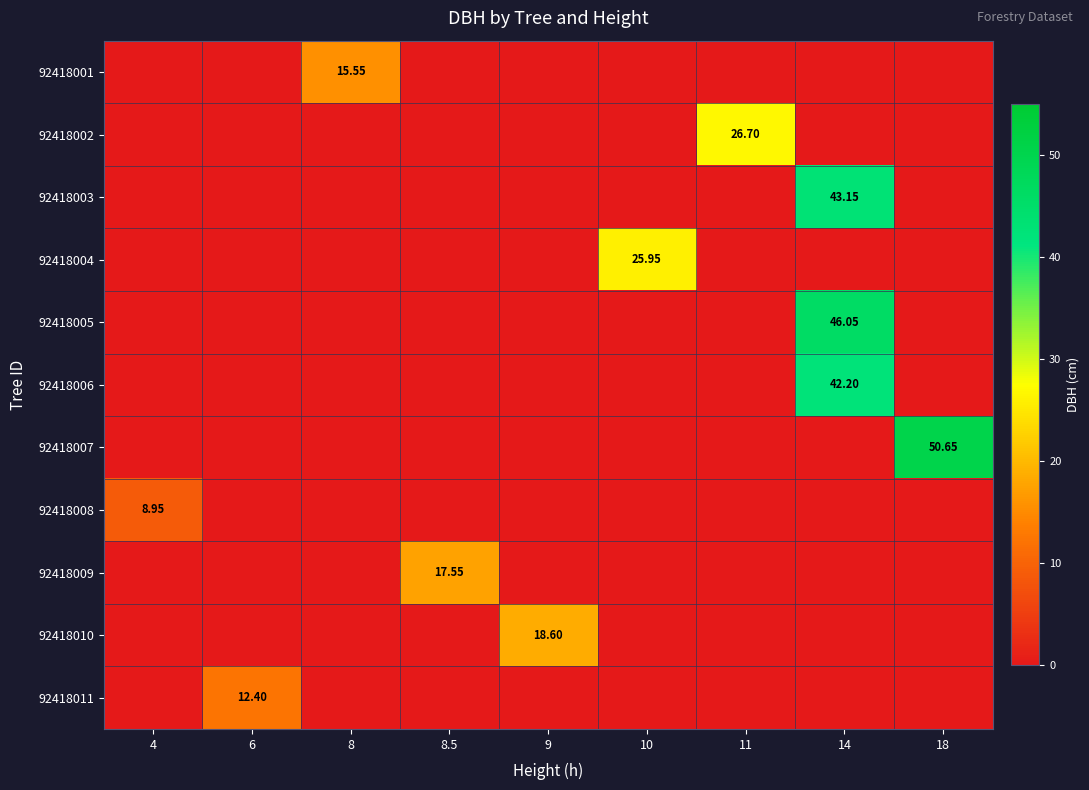

What is the difference between the maximum and minimum values in the 92418007 series?

50.6